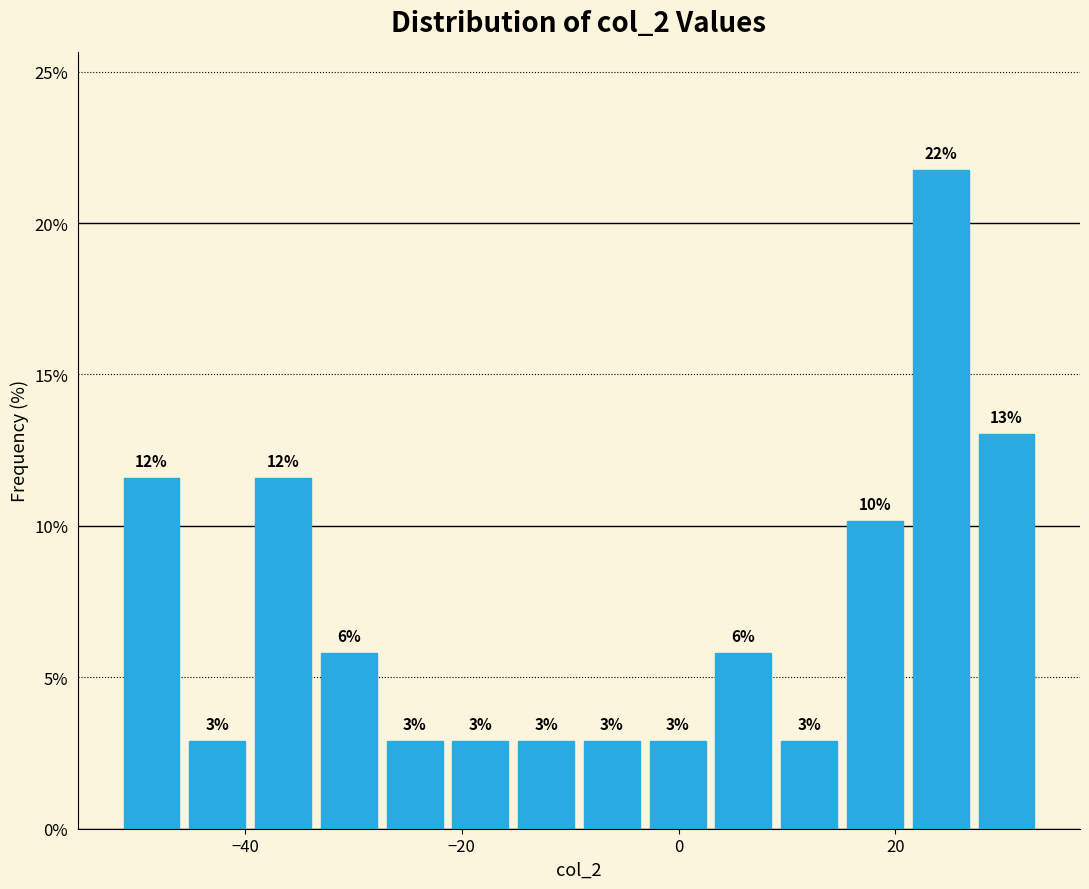

Around what value on the x-axis is the tallest bar? Give the approximate position of its centre, as read against the axis.

24